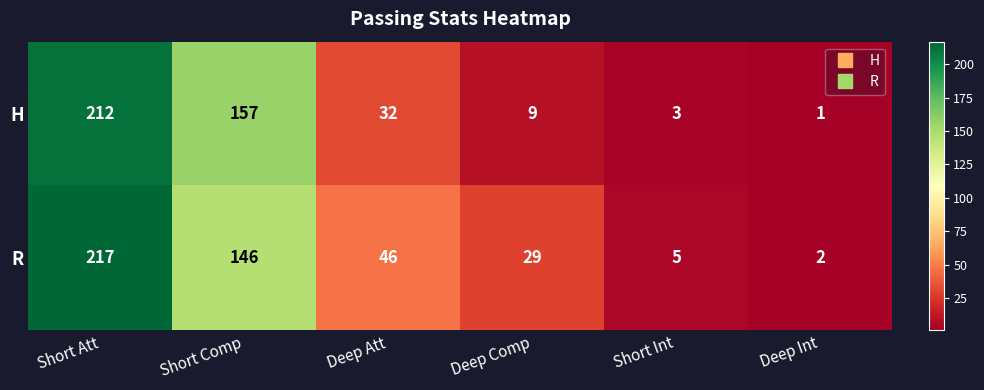

At Deep Att, list the series in order from largest to smallest.

R, H